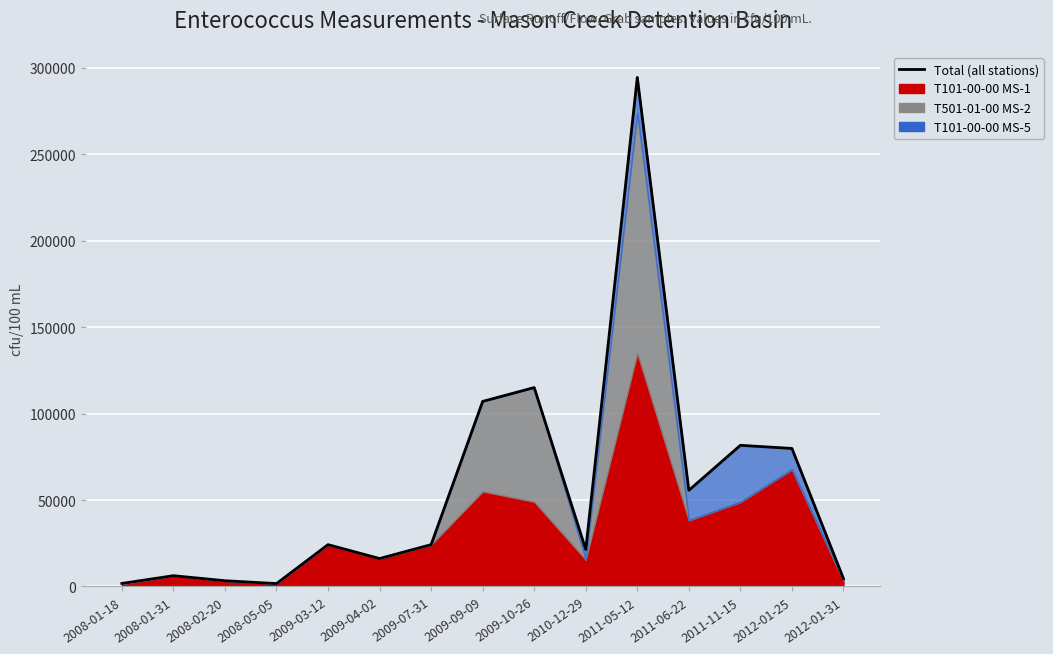

Reading left to right, what are all the values shown in this chart?

2008-01-18=1760	2008-01-31=6240	2008-02-20=3330	2008-05-05=1690	2009-03-12=24196	2009-04-02=16160	2009-07-31=24200	2009-09-09=107000	2009-10-26=115000	2010-12-29=21371	2011-05-12=294277	2011-06-22=55600	2011-11-15=81629	2012-01-25=79800	2012-01-31=4547